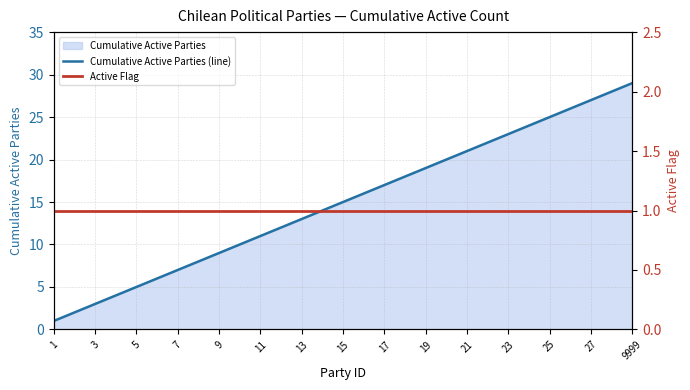

The Cumulative Active Parties (line) series shows 12 at 23. True or false?

False